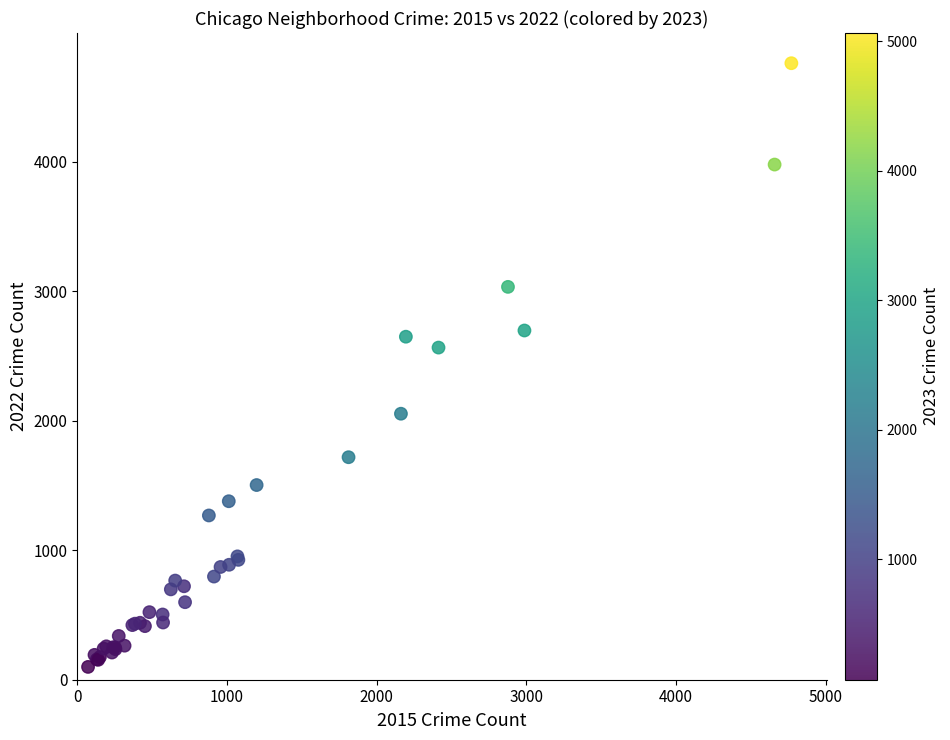

What Y value in the scatter plot is closest to 2431?

2566